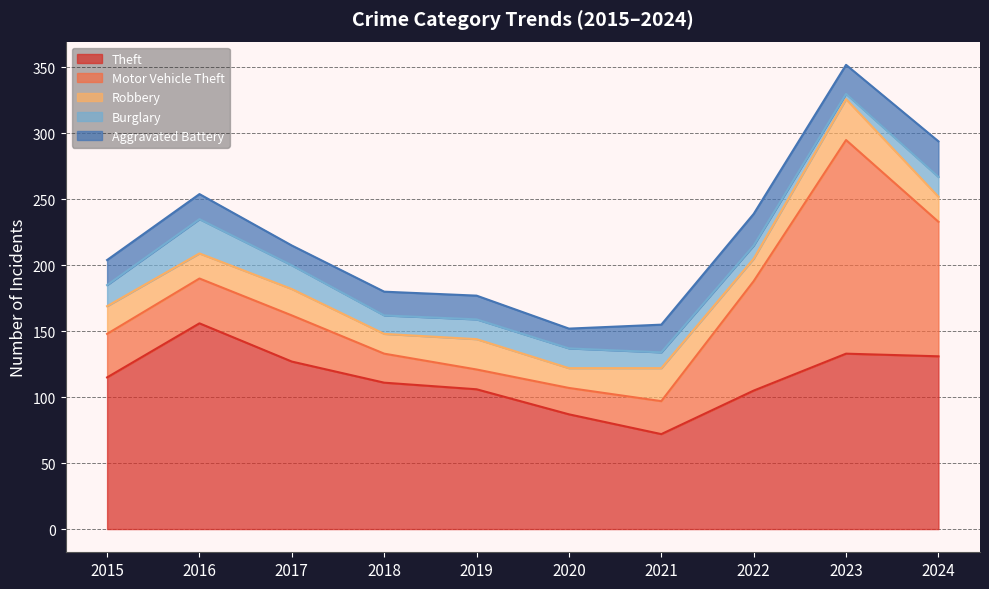

What is the value of the Robbery point at the 1st from the left?

21